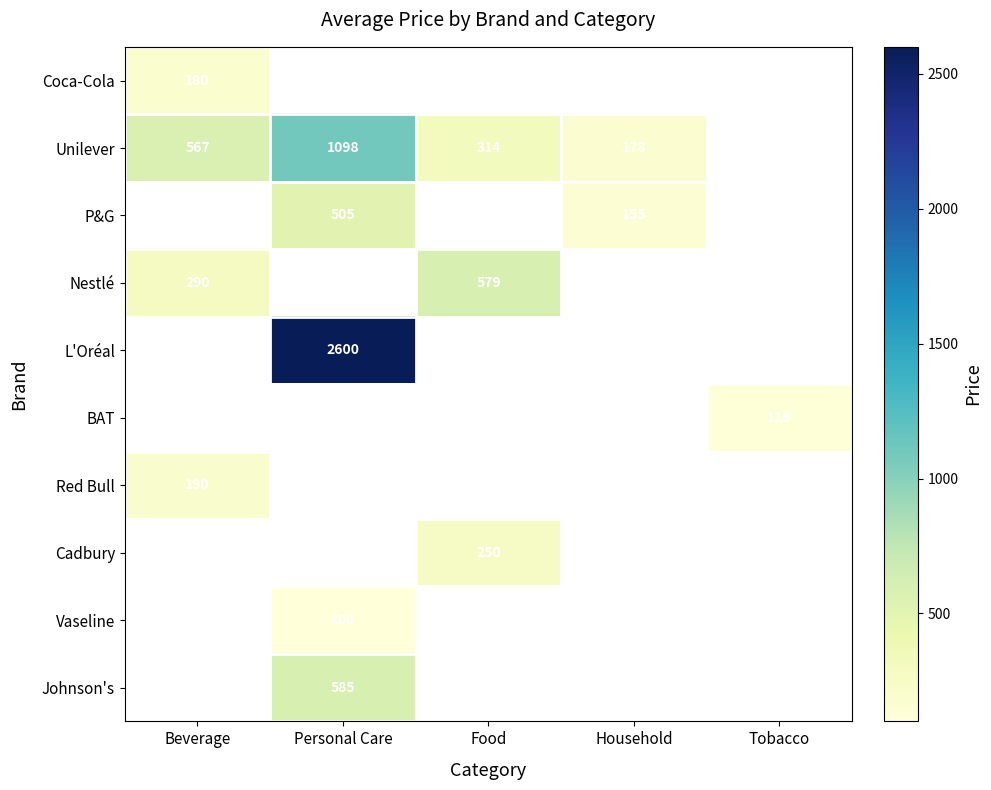

Count the number of categories in the chart.

5